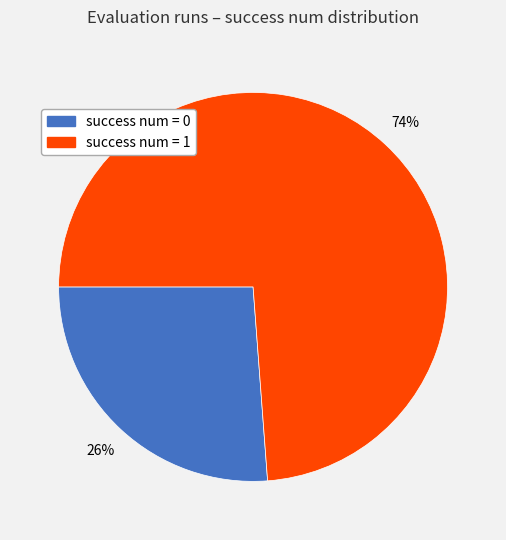

Which category accounts for the majority?

success num = 1